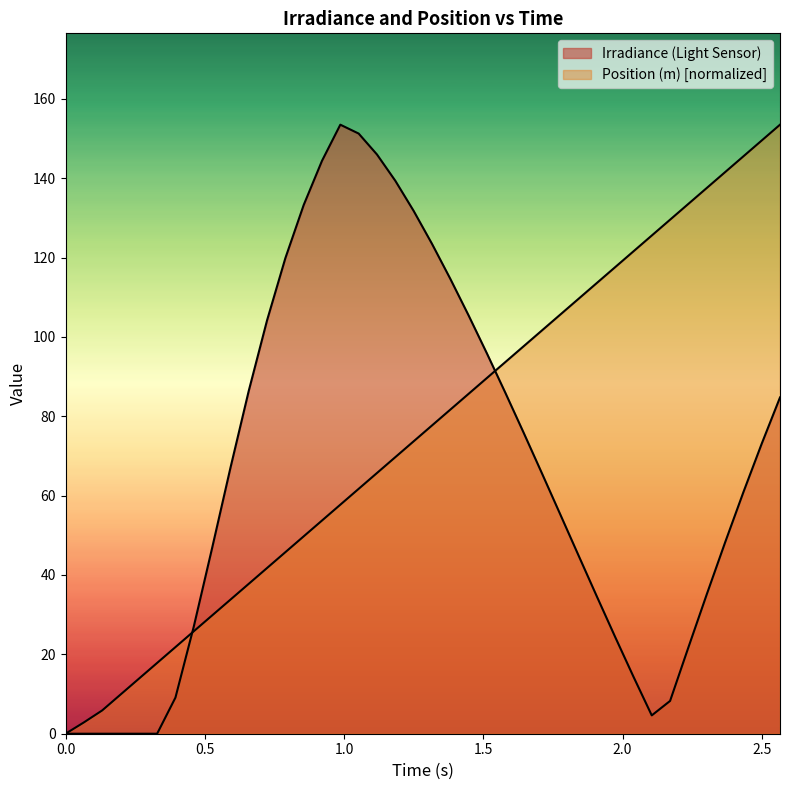

After their last crossing, which series has the higher values: Irradiance (Light Sensor) or Position (m)?

Position (m)